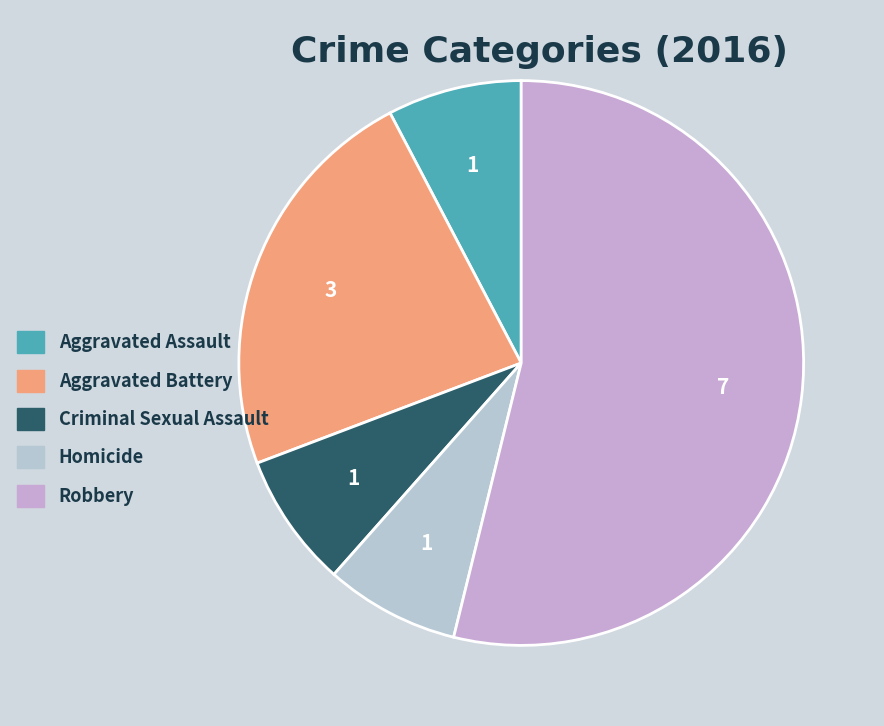

Combined, do Aggravated Battery and Robbery account for over 50%?

Yes